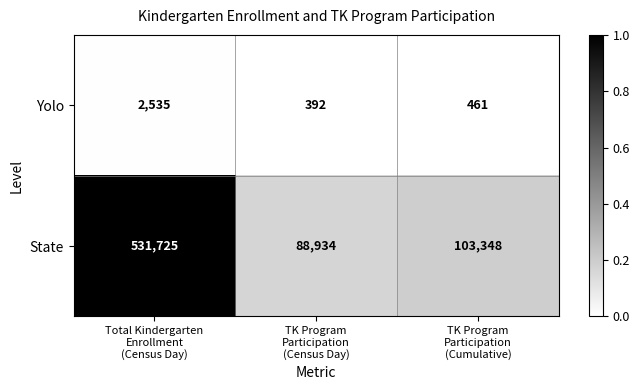

Between Total Kindergarten
Enrollment
(Census Day) and TK Program
Participation
(Cumulative), which series saw the biggest shift?

State